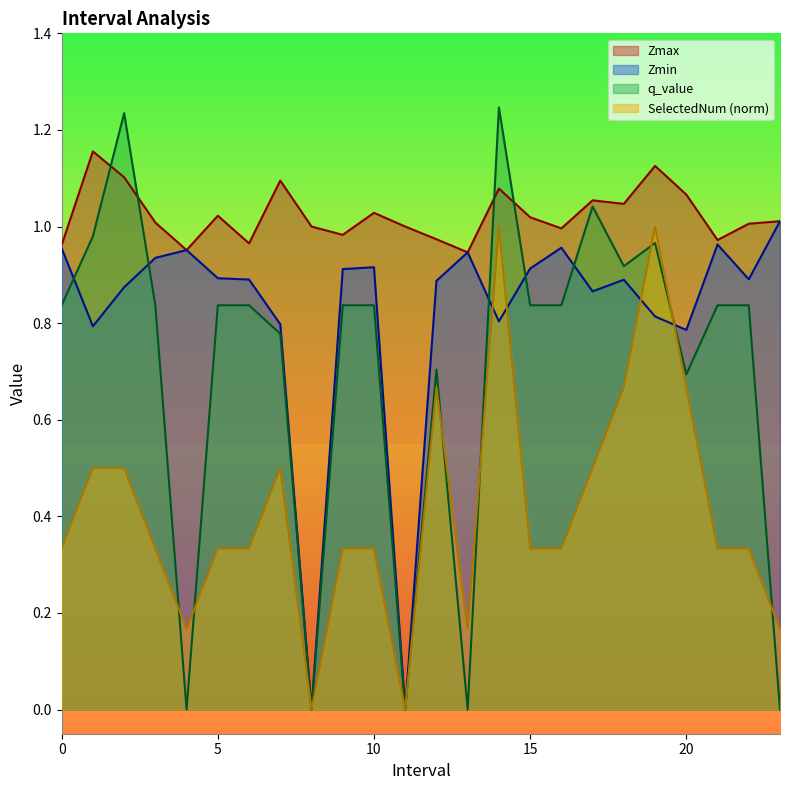

Reading left to right, list all the values displayed in this chart.

Zmax: 1.0	1.2	1.1	1.0	1.0	1.0	1.0	1.1	1.0	1.0	1.0	1.0	1.0	0.9	1.1	1.0	1.0	1.1	1.0	1.1	1.1	1.0	1.0	1.0
Zmin: 1.0	0.8	0.9	0.9	1.0	0.9	0.9	0.8	0.0	0.9	0.9	0.0	0.9	0.9	0.8	0.9	1.0	0.9	0.9	0.8	0.8	1.0	0.9	1.0
q_value: 0.8	1.0	1.2	0.8	0.0	0.8	0.8	0.8	0.0	0.8	0.8	0.0	0.7	0.0	1.2	0.8	0.8	1.0	0.9	1.0	0.7	0.8	0.8	0.0
SelectedNum: 0.3	0.5	0.5	0.3	0.2	0.3	0.3	0.5	0.0	0.3	0.3	0.0	0.7	0.2	1.0	0.3	0.3	0.5	0.7	1.0	0.7	0.3	0.3	0.2